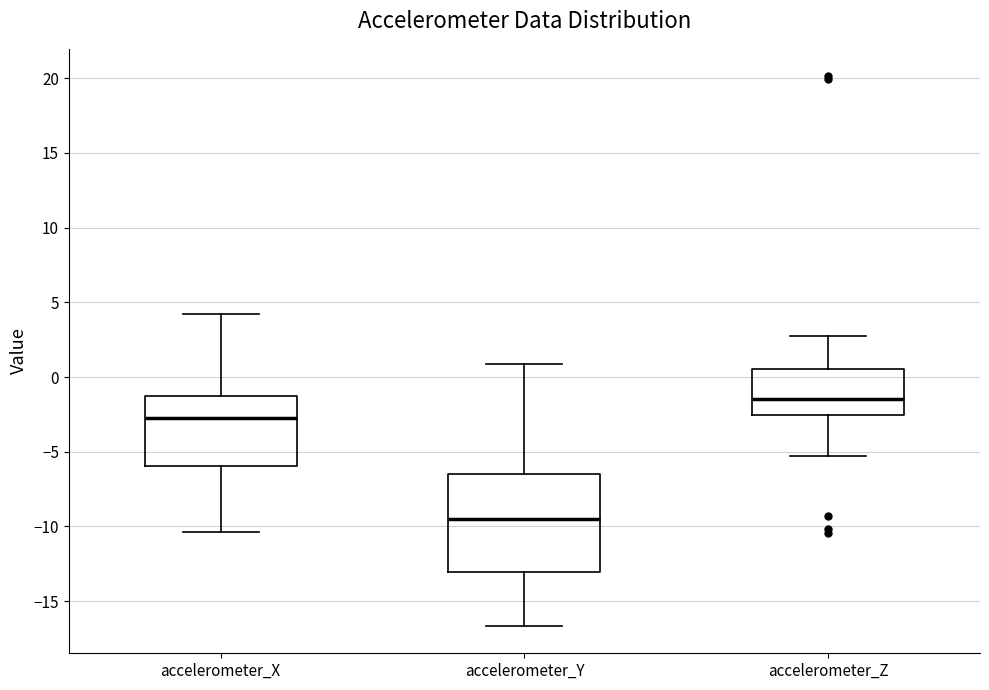

Which box is the tallest, from its lower edge to its upper edge?

accelerometer_Y